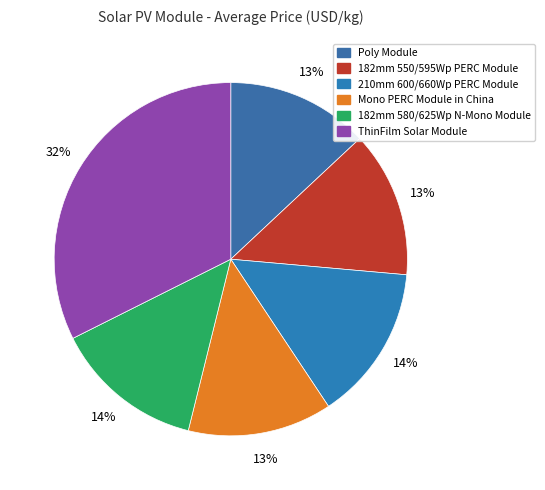

Is 210mm 600/660Wp PERC Module the majority of the pie?

No